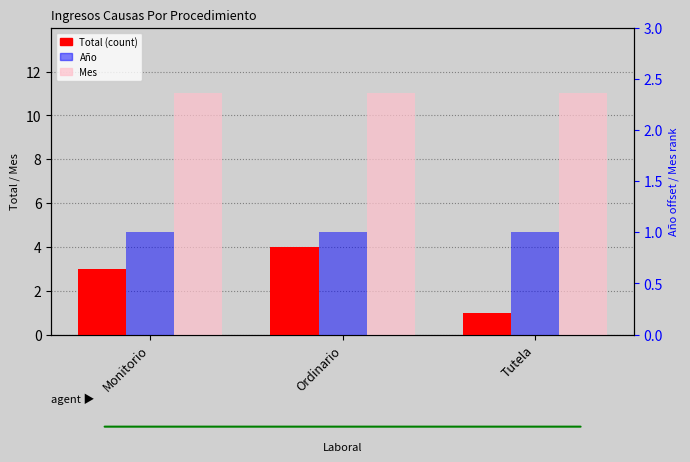

Where is Total (count) nearest to the value 2?

Monitorio